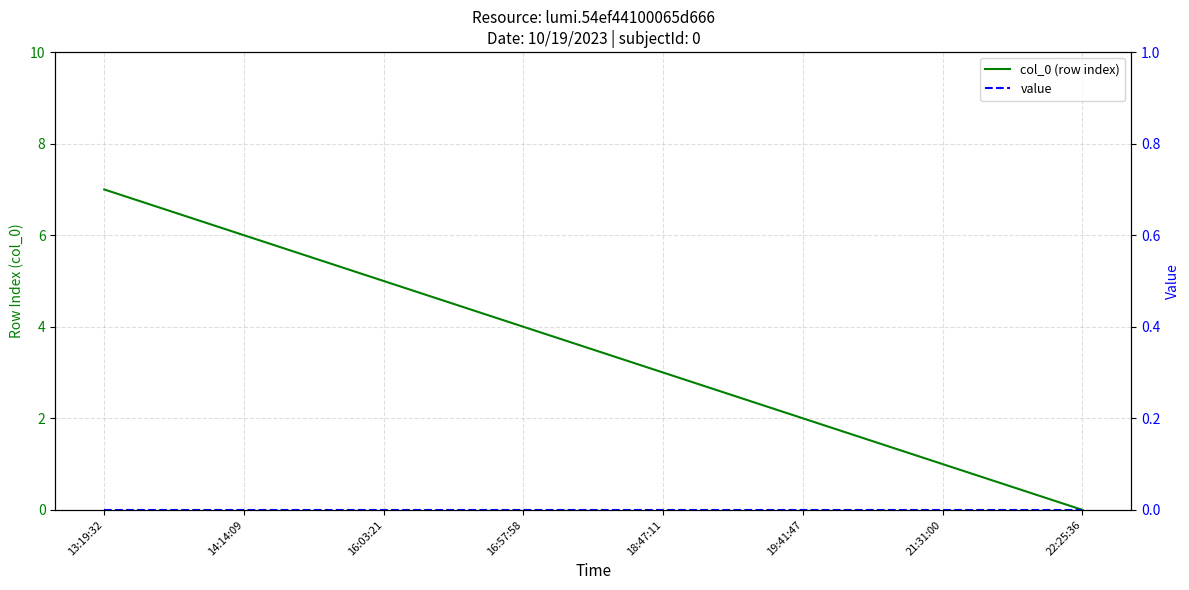

How many data points does each series have?

8